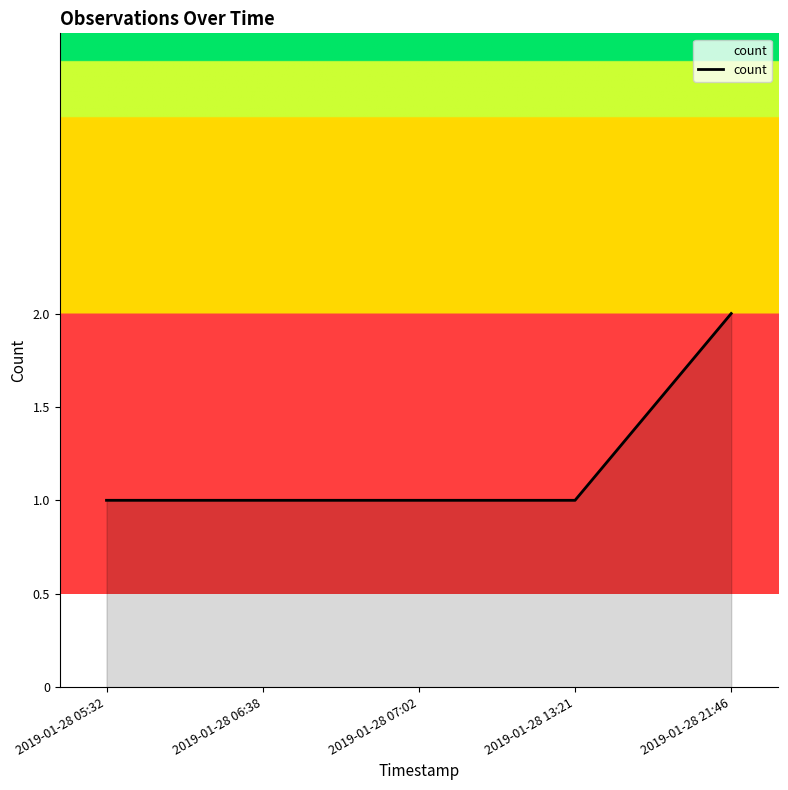

Reading left to right, transcribe all the data shown in this chart.

2019-01-28 05:32=1	2019-01-28 06:38=1	2019-01-28 07:02=1	2019-01-28 13:21=1	2019-01-28 21:46=2